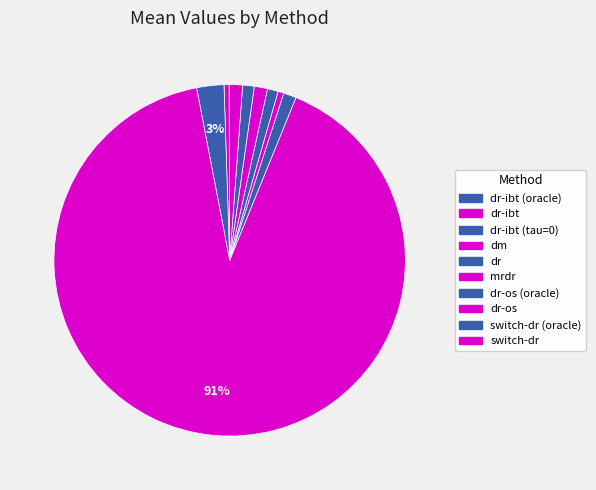

Which category accounts for the majority?

dm